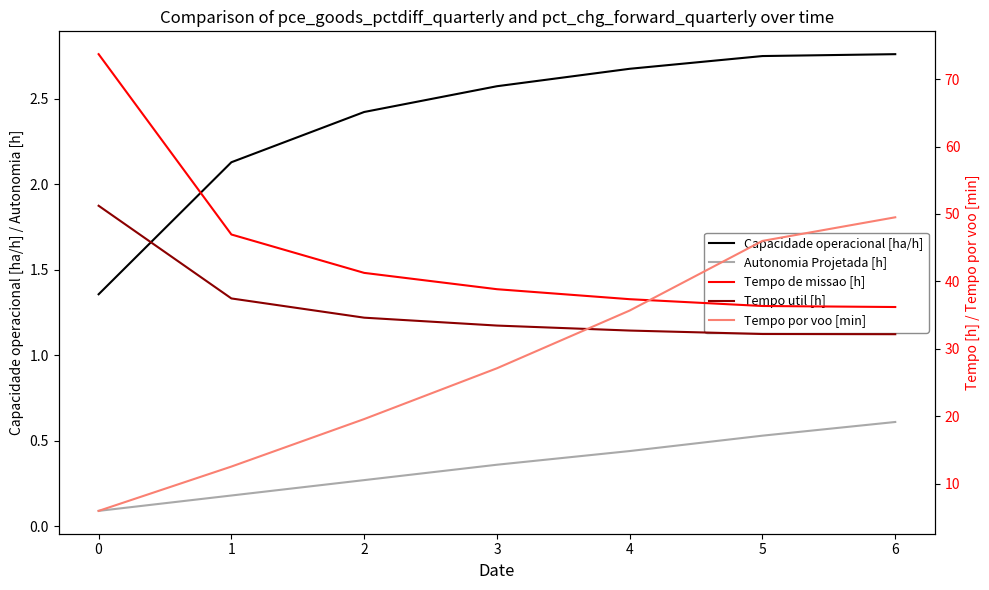

What is the sum of the Tempo por voo [min] values at 5 and 2?

65.6